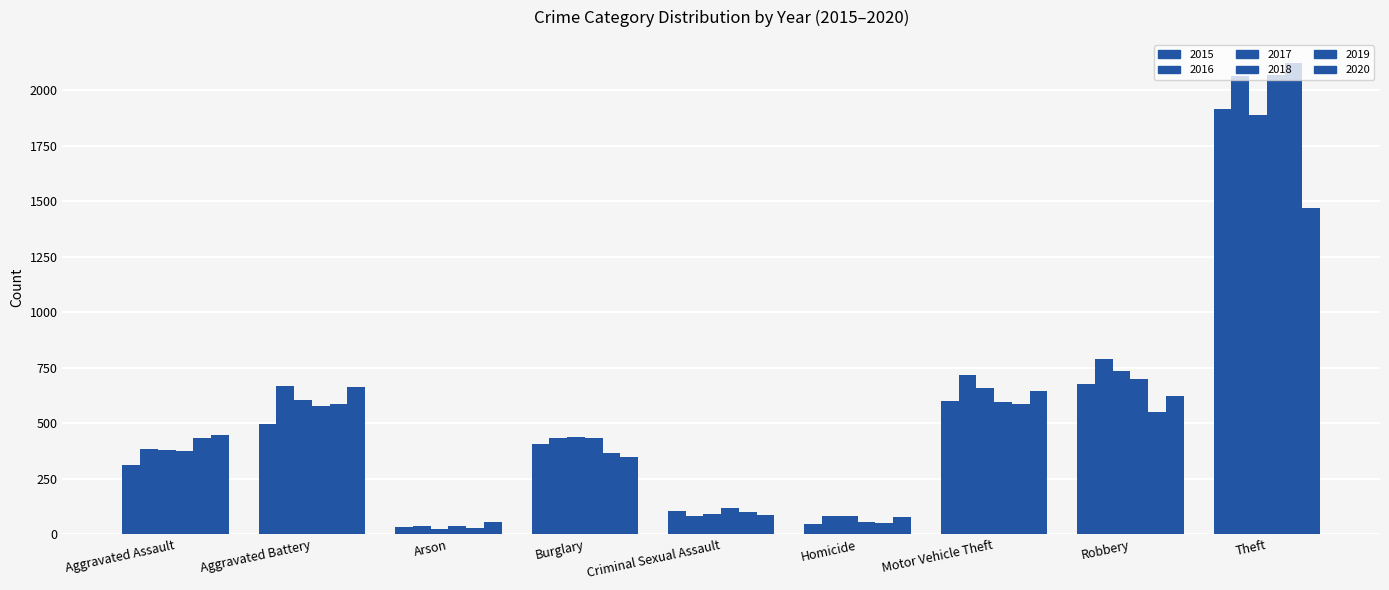

Which has a higher value, Homicide or Motor Vehicle Theft?

Motor Vehicle Theft